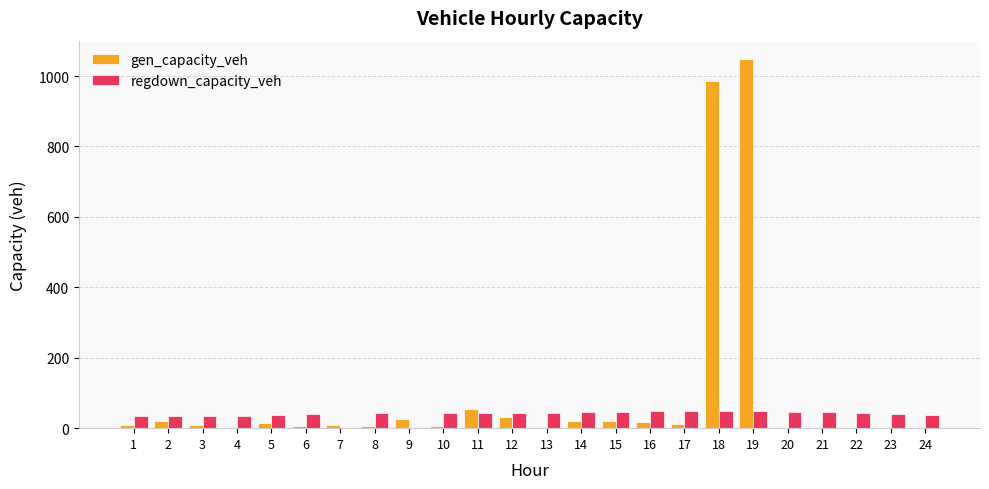

What is the sum of the regdown_capacity_veh values at 8 and 20?

89.6